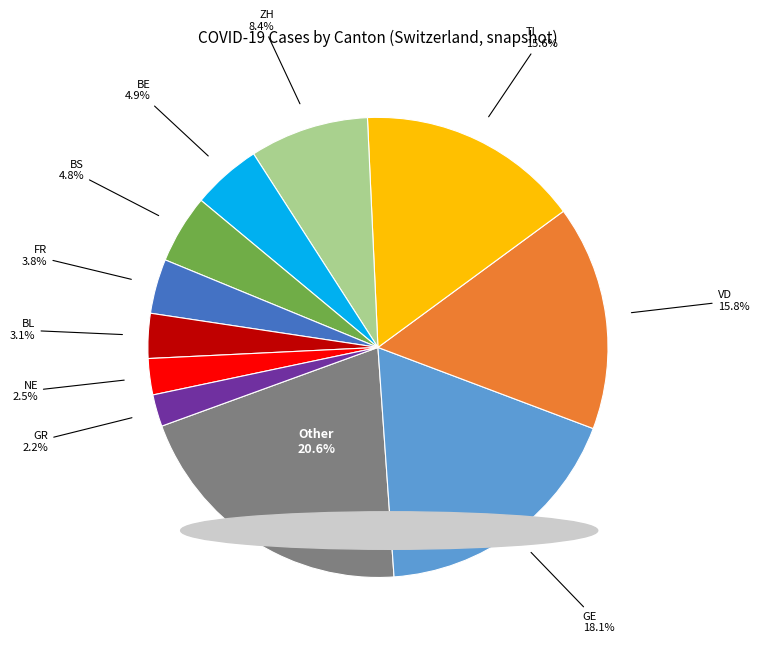

To the nearest percent, what is the average slice percentage?

9%